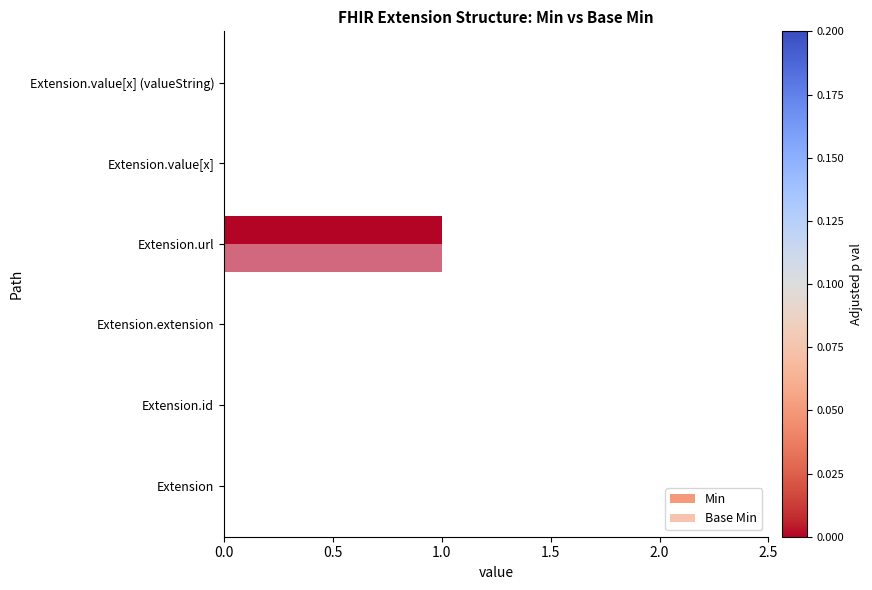

How many series are shown in this chart?

2